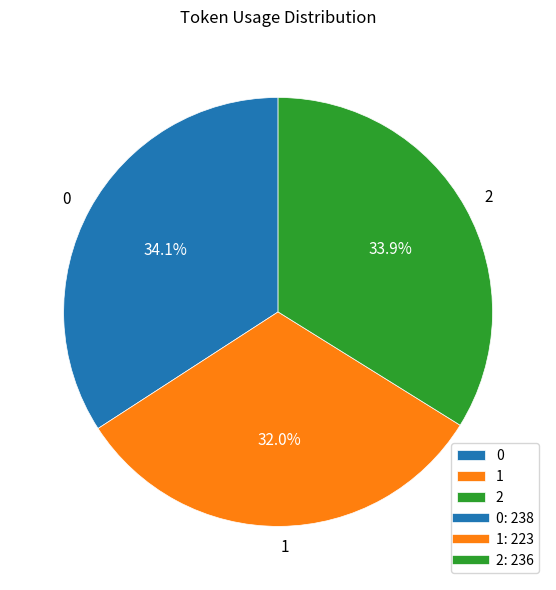

Approximately how many times larger is the value at 0 compared to 2?

1.0